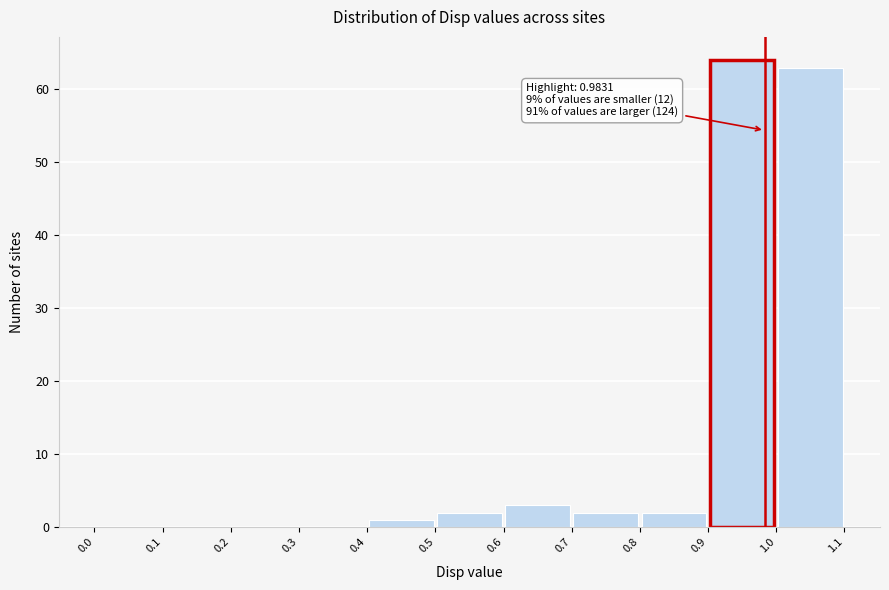

Which range on the x-axis has the tallest bar?

0.9 to 1.0